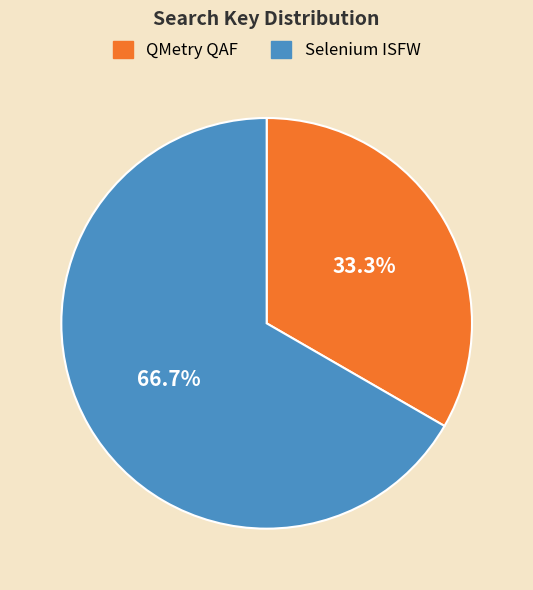

What portion of the pie excludes QMetry QAF?

66.7%